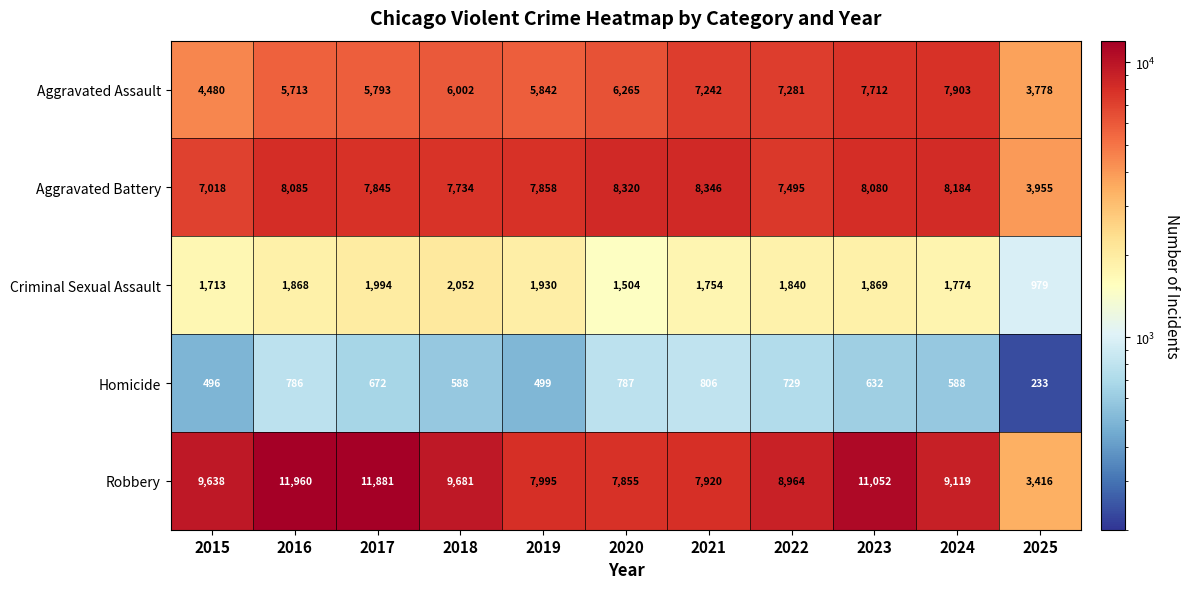

Which series has the widest spread of values?

Robbery